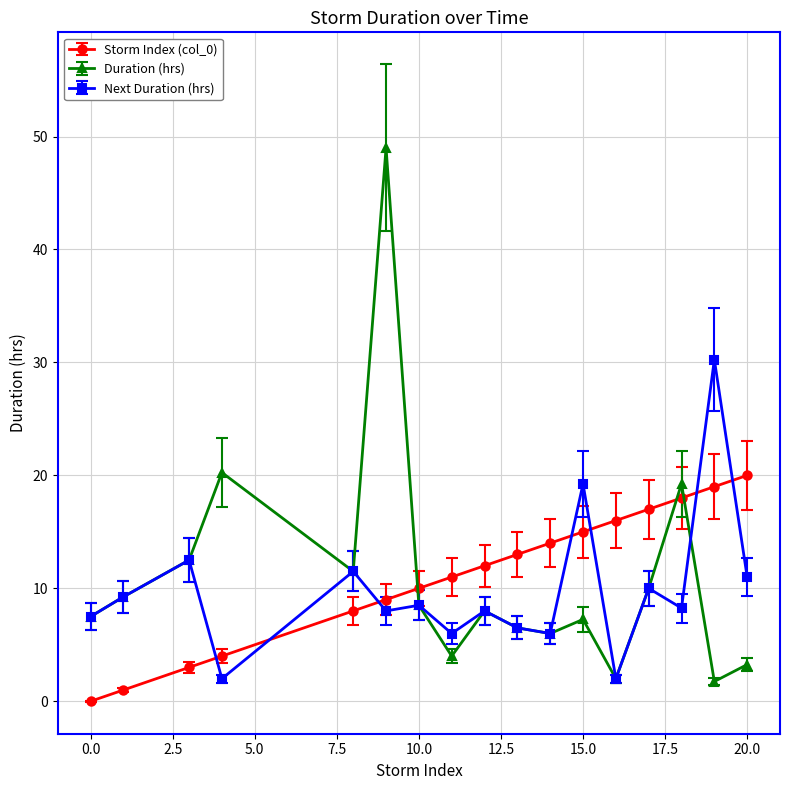

What is the value of the Next Duration (hrs) point at the 7th from the left?

8.5